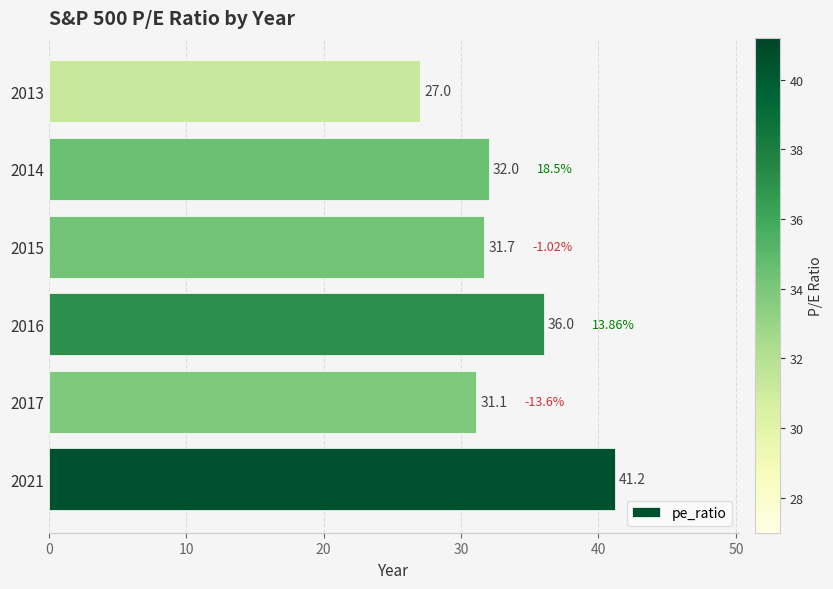

Are the bars horizontal?

Yes